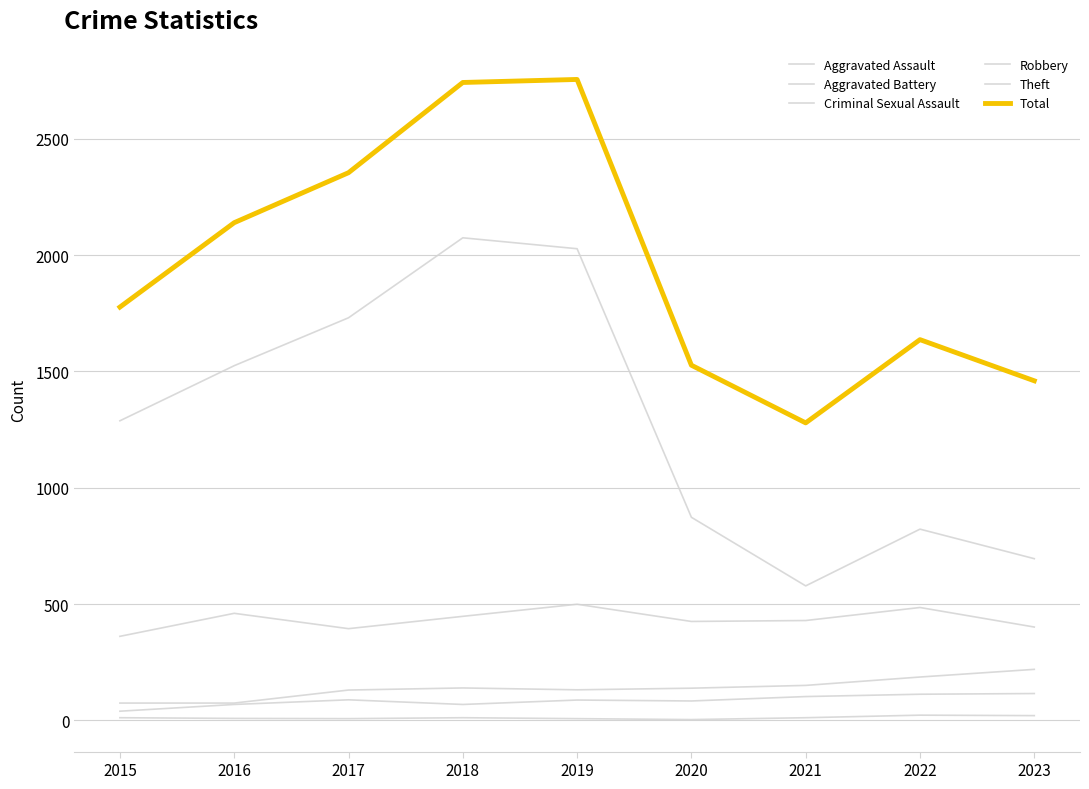

True or false: Total has a value of 1354 at 2018.

False